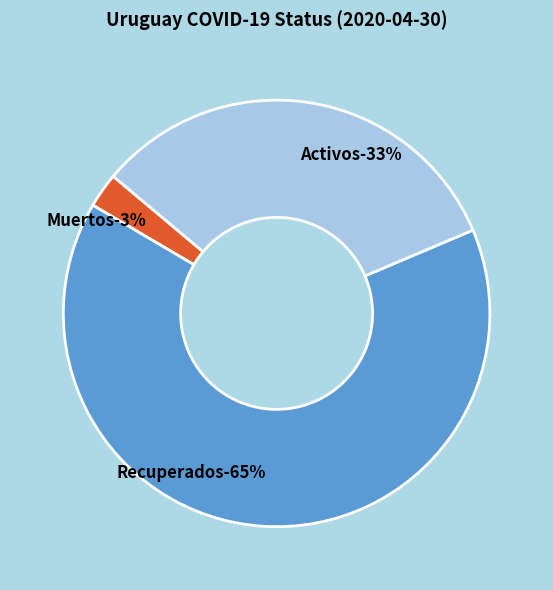

Is the sum of Activos and Muertos greater than half?

No